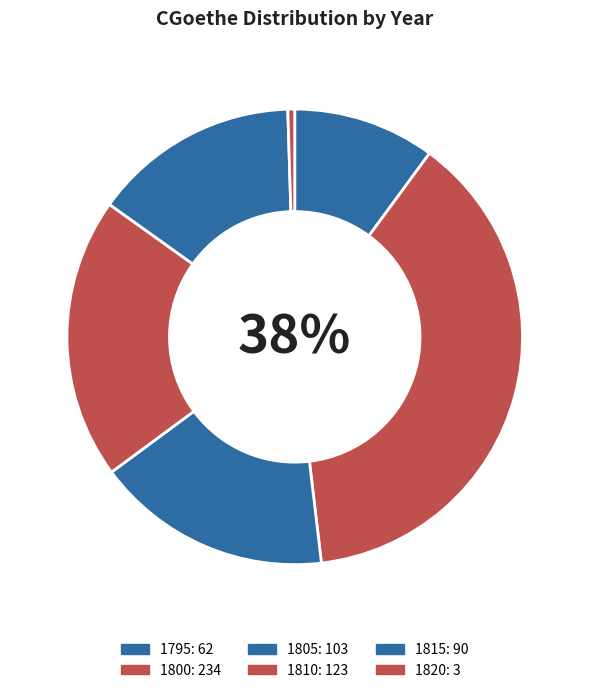

What is the change in value from 1805 to 1820?

-100